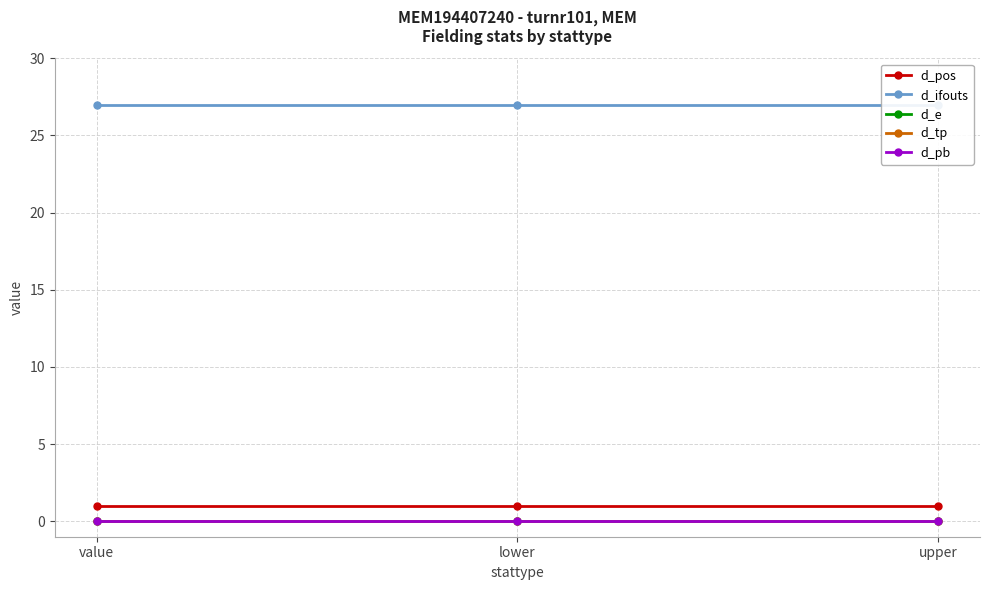

What are all the series names shown in the legend?

d_pos, d_ifouts, d_e, d_tp, d_pb